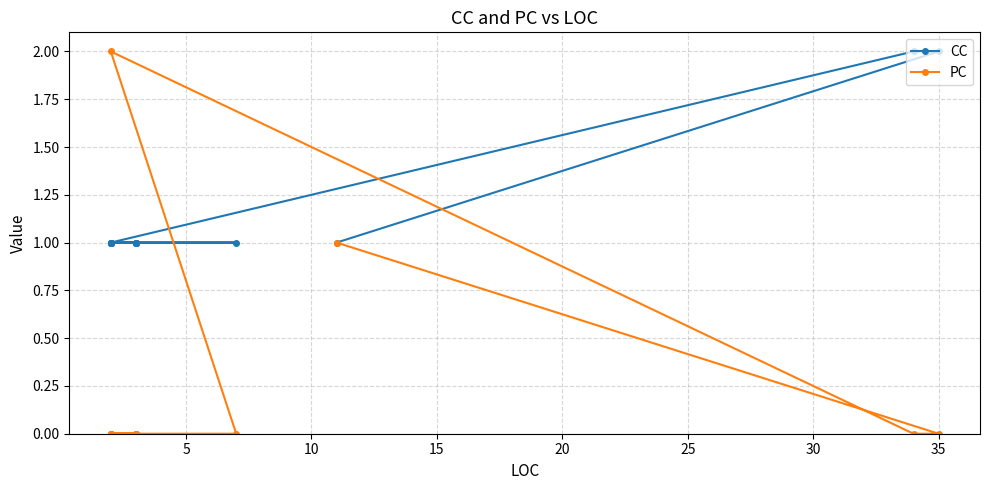

Reading right to left, extract all data points from this chart.

CC: 1	1	1	1	1	1	1	1	1	1	1	1	2	2	1
PC: 0	0	0	0	0	0	0	0	0	0	0	2	0	0	1